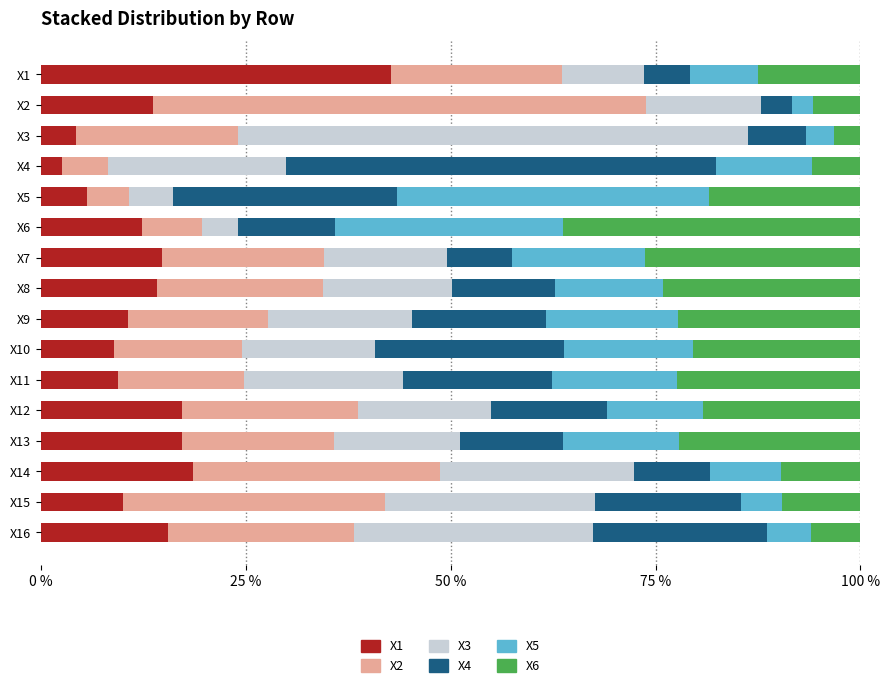

Between X1 and X10, which series saw the biggest shift?

X1